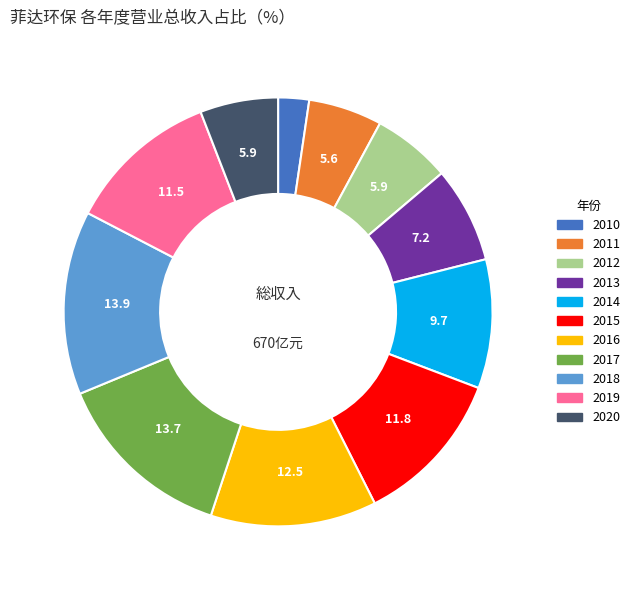

How many segments does this pie chart have?

11